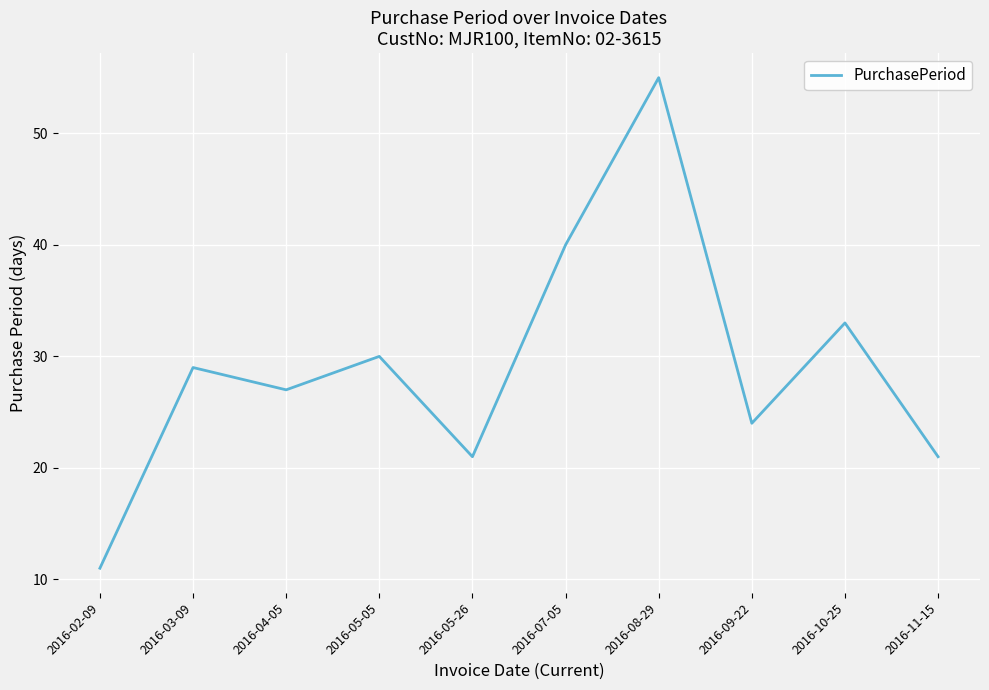

True or false: the data shows 44 at 2016-03-09.

False